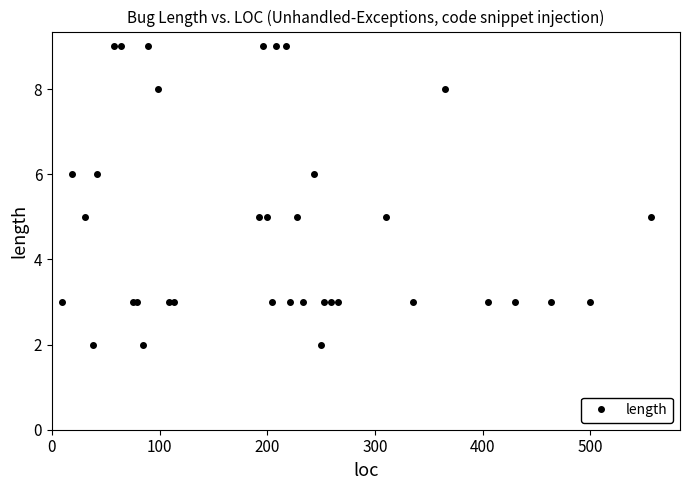

What is the value of the 3rd point from the left?

5